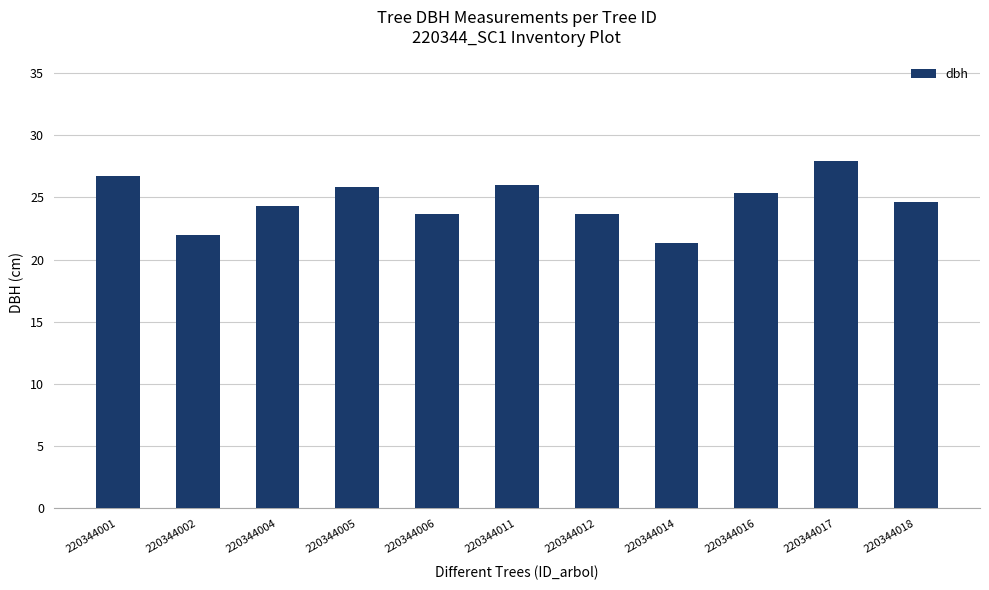

Reading left to right, what are all the values shown in this chart?

26.7	22.0	24.3	25.9	23.7	26.0	23.7	21.3	25.3	28.0	24.6